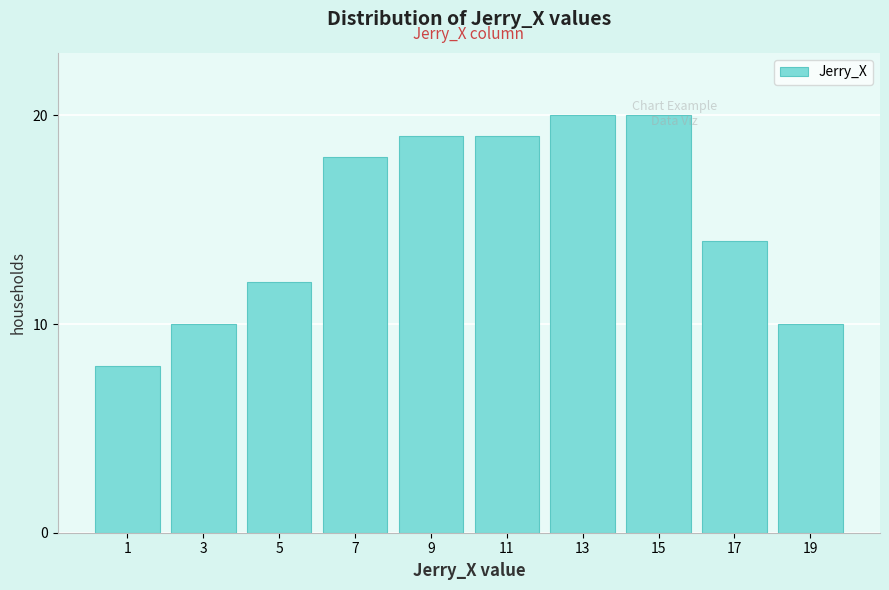

What is the average value?

15